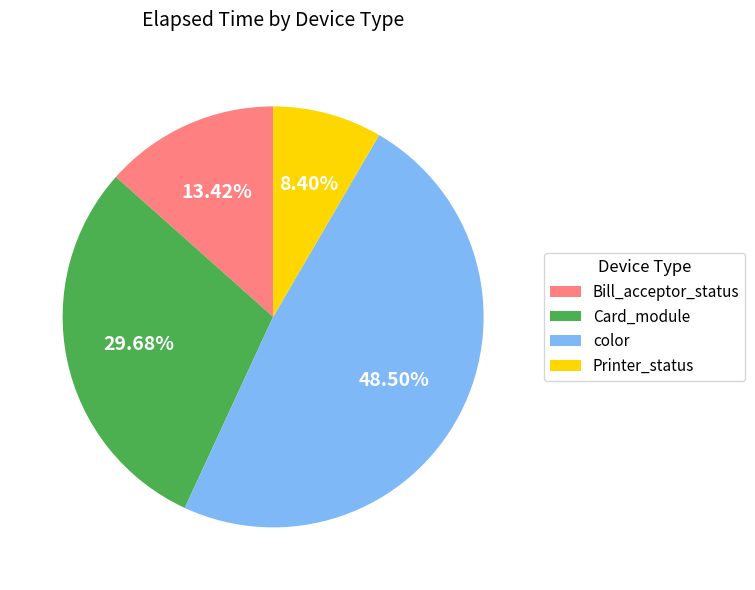

Do Bill_acceptor_status and Card_module together represent more than half of the pie?

No